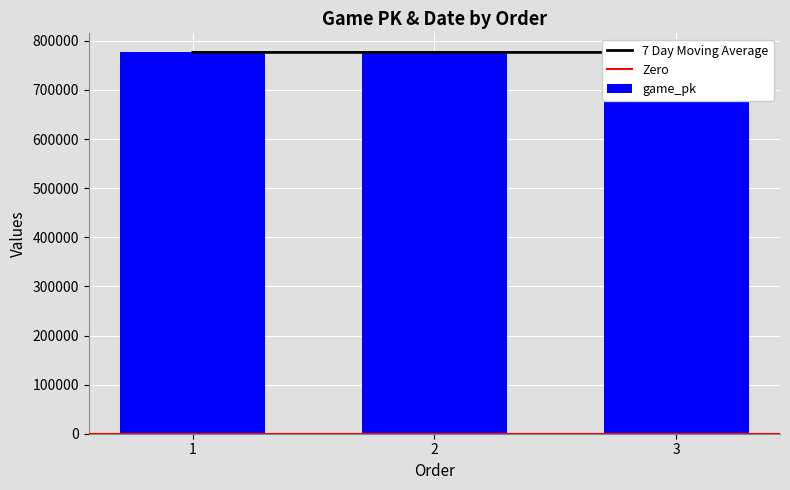

Which has a higher value, 2 or 3?

3